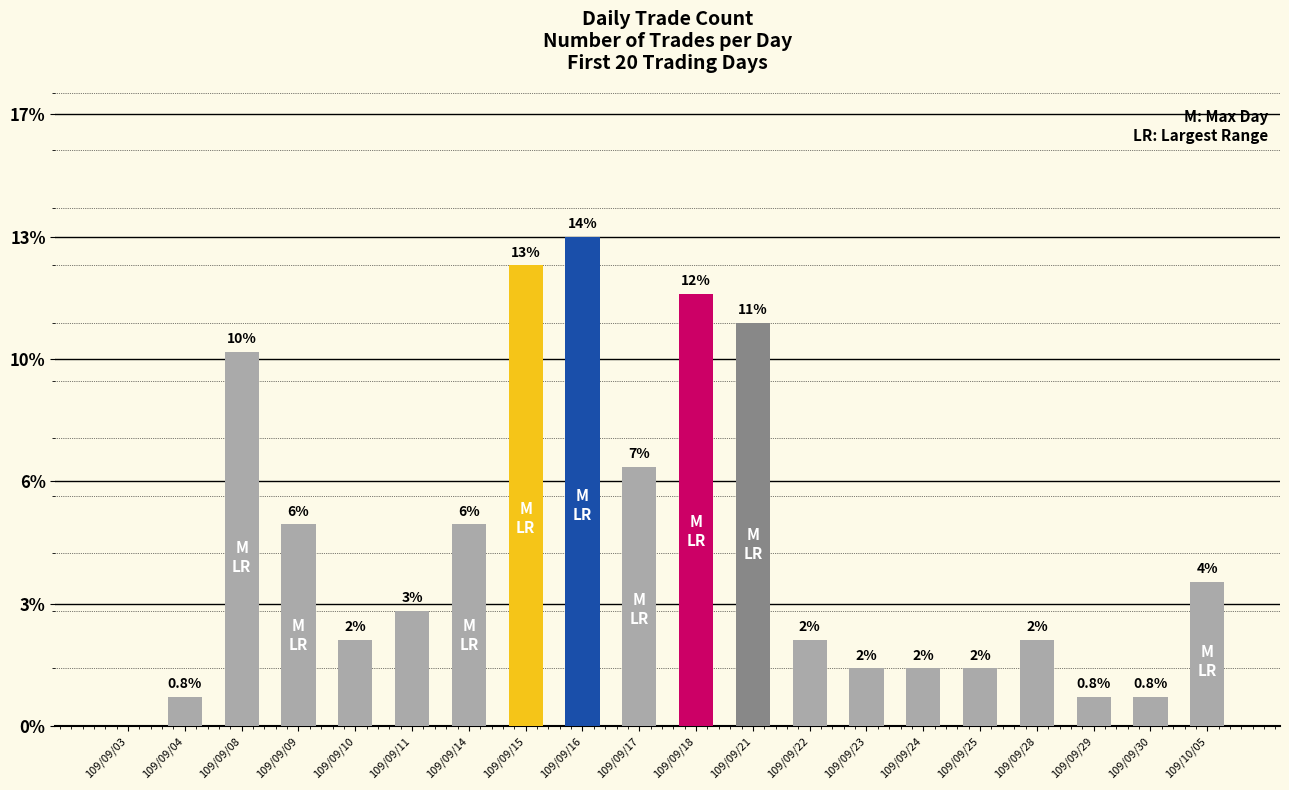

What position from the right is 109/09/24?

6